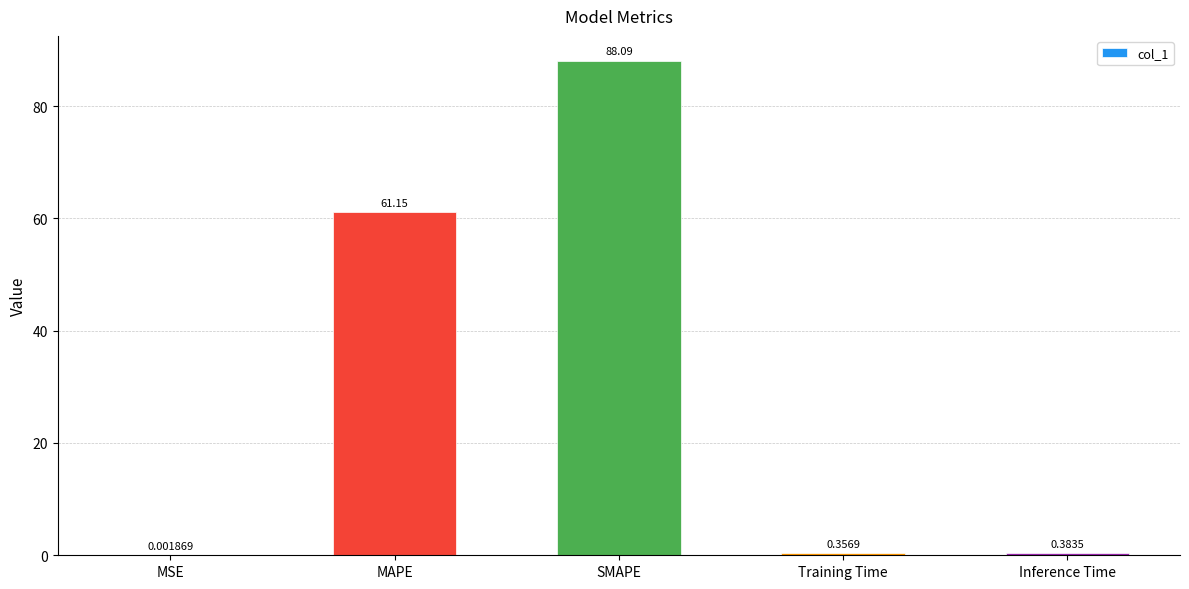

What is the sum of all values?

150.0